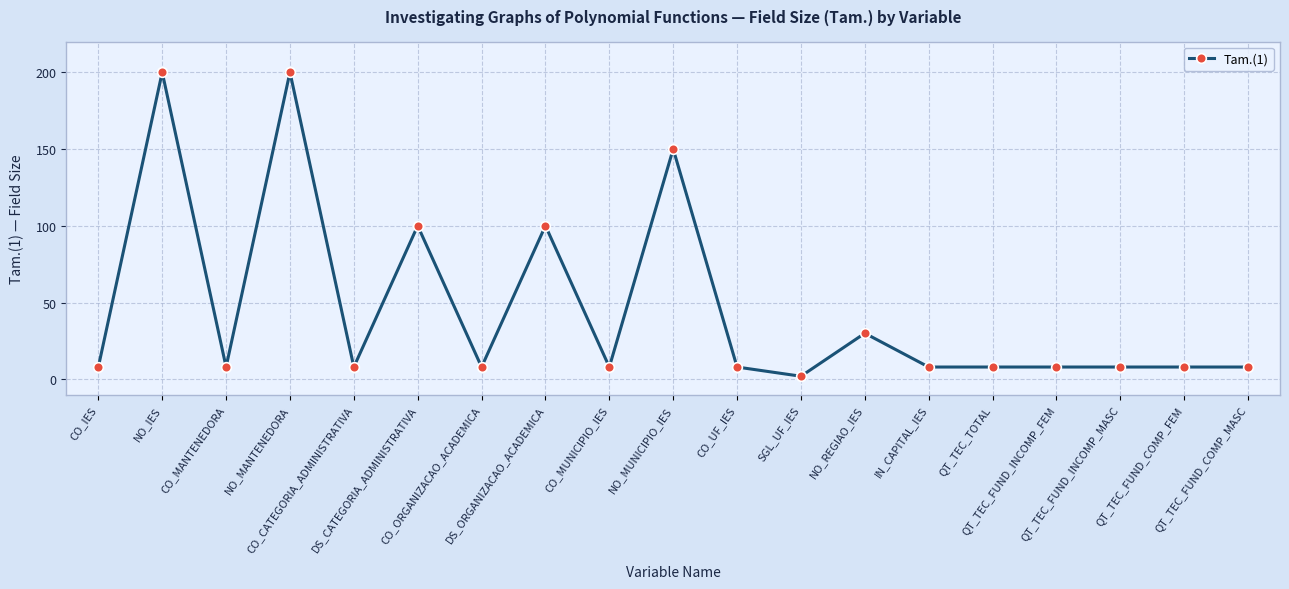

What is the difference between the values at CO_MANTENEDORA and DS_ORGANIZACAO_ACADEMICA?

92